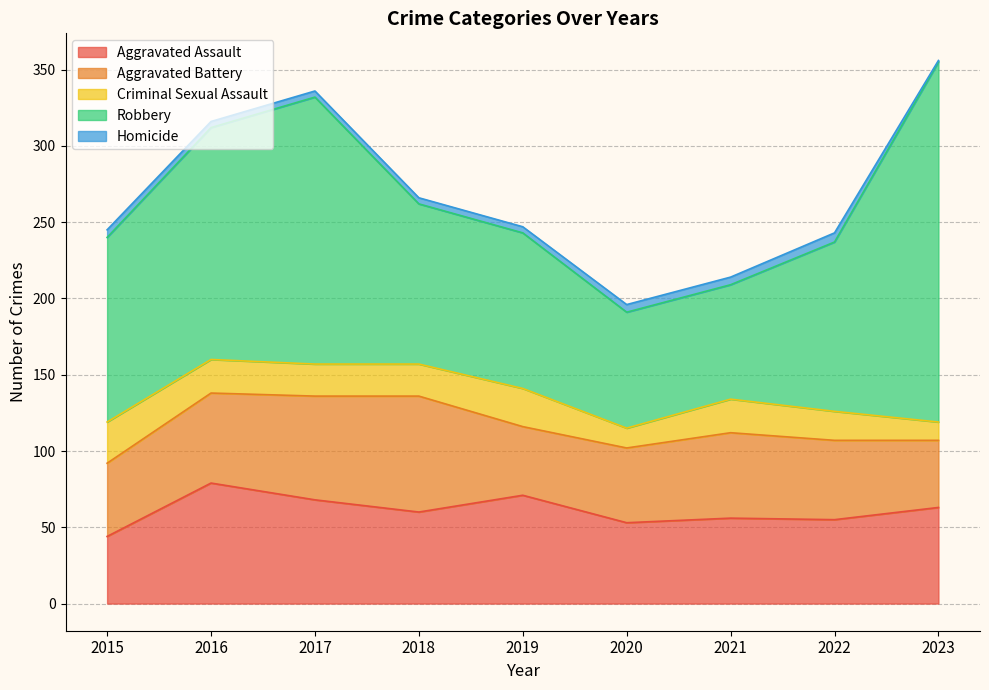

At which label is Homicide closest to 3?

2016